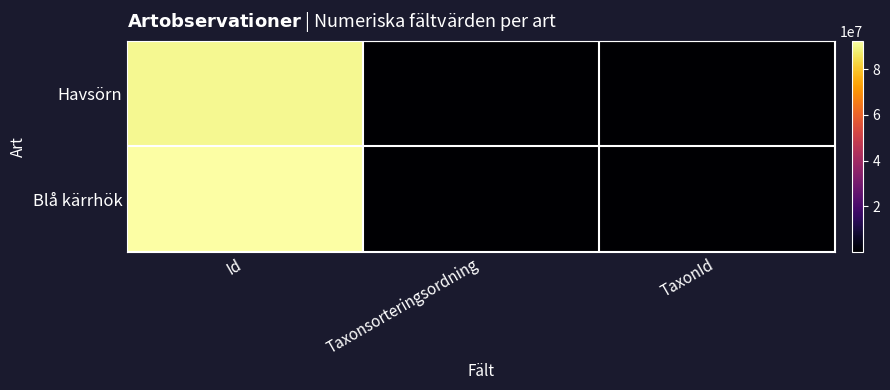

Count the number of data series in this chart.

2